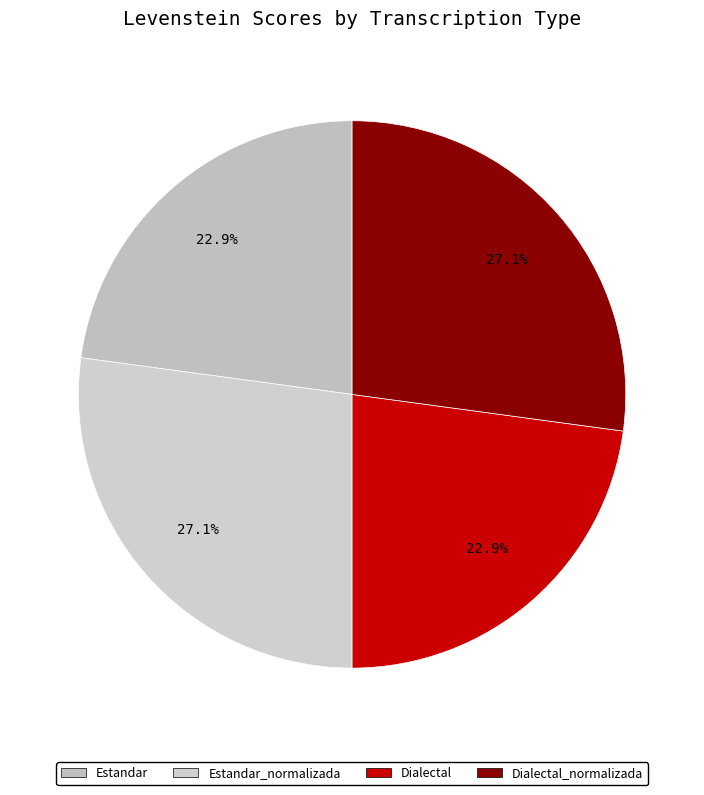

Count the number of slices in the pie.

4